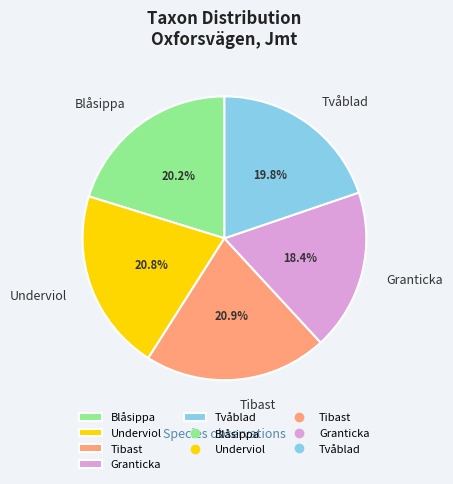

To the nearest percent, what is the average slice percentage?

20%